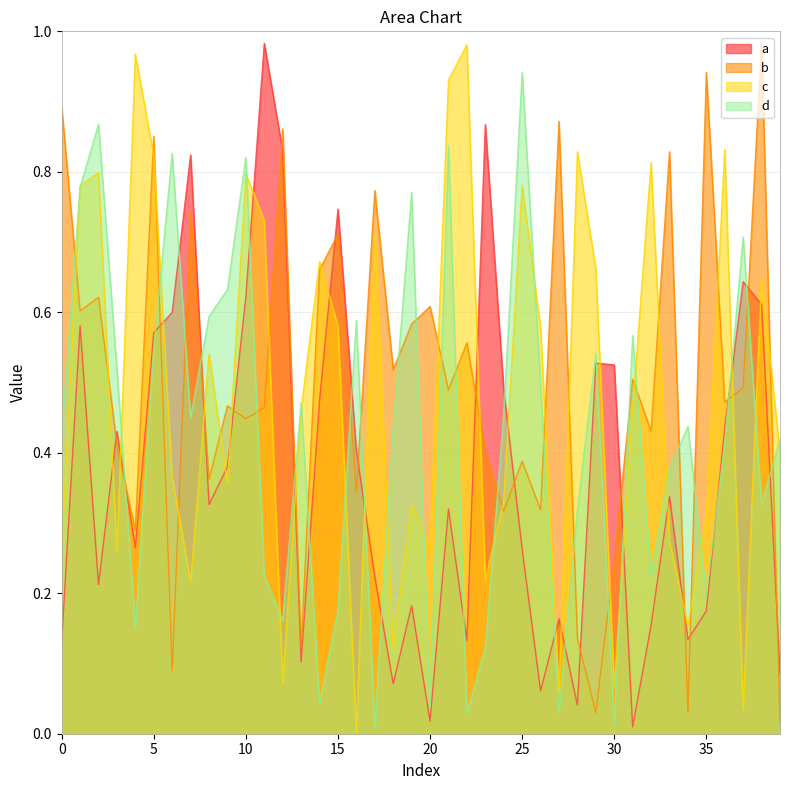

What is the sum of all a values?

15.0